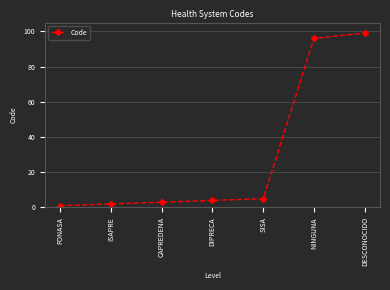

What is the smallest value displayed?

1